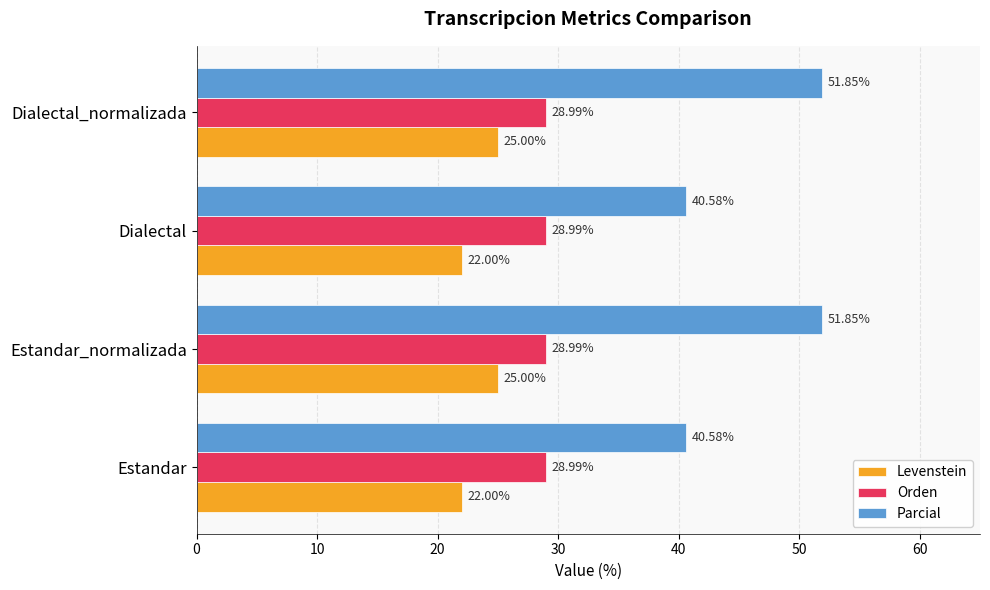

What is the difference between the maximum and minimum values in the Levenstein series?

3.0